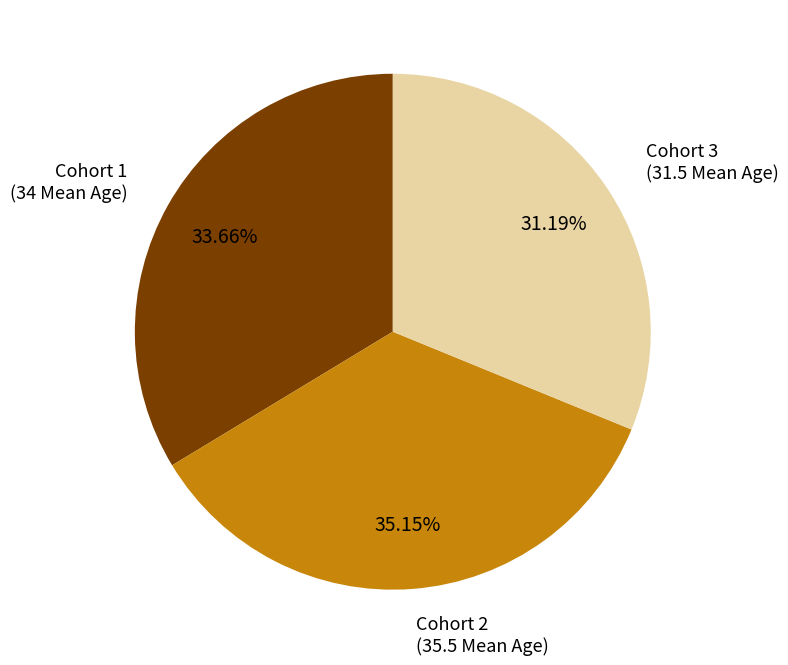

What is the largest slice in the pie chart?

Cohort 2 (35.5 Mean Age)